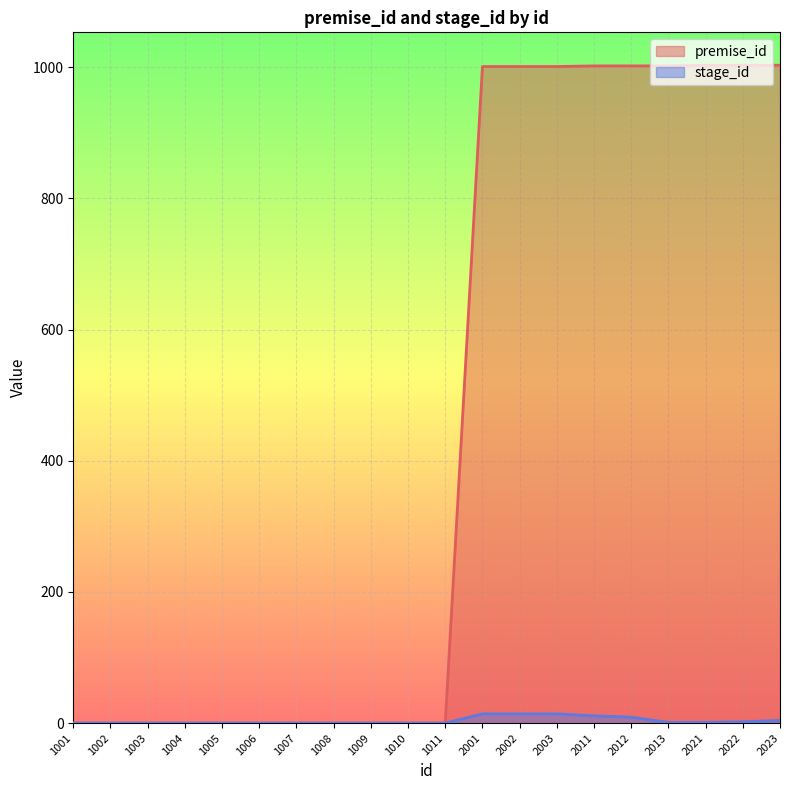

Between 2003 and 2011, which series saw the biggest shift?

stage_id